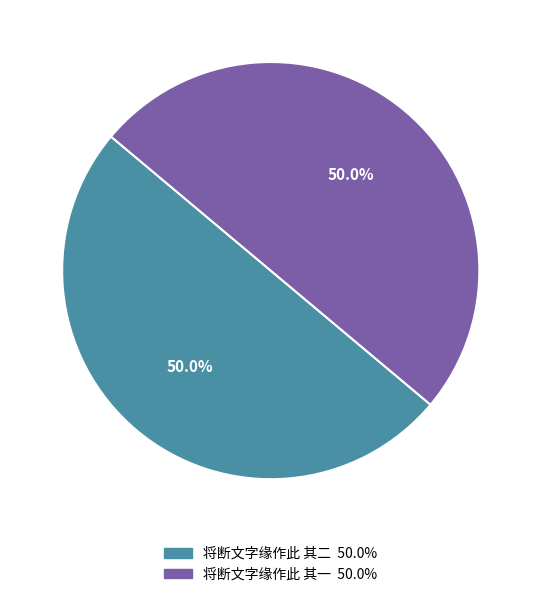

How many segments does this pie chart have?

2